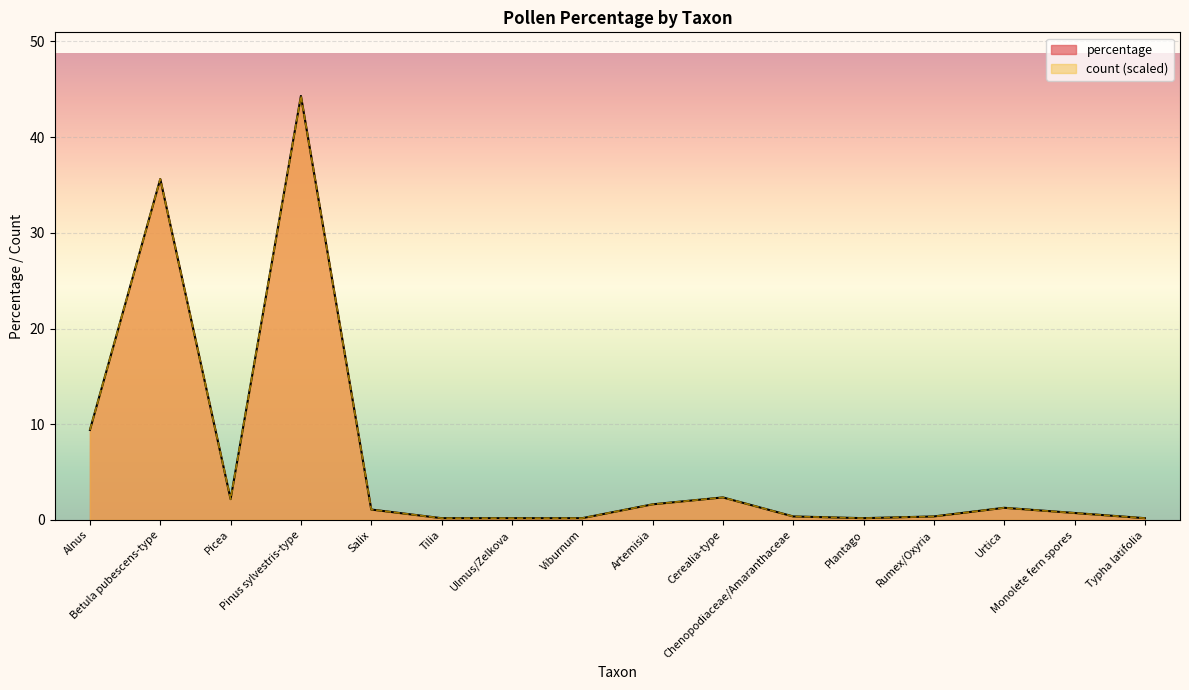

The value of percentage at Alnus is 9.4. True or false?

True